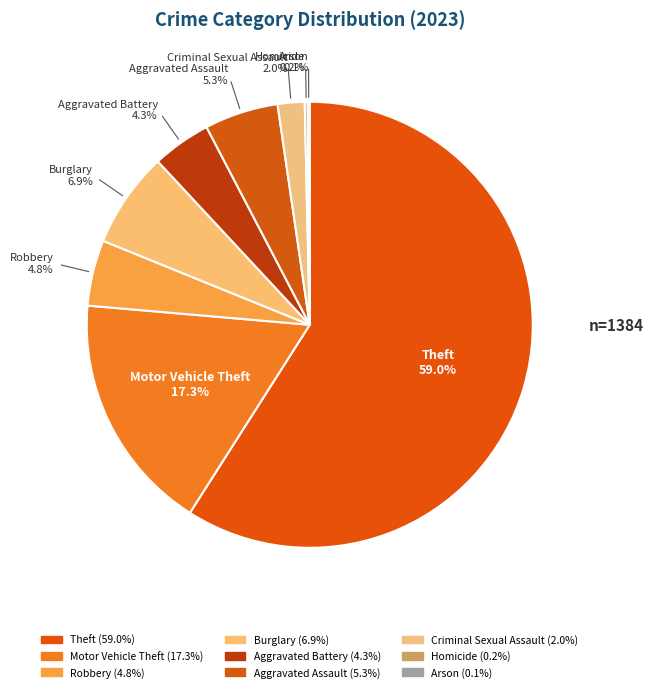

To the nearest percent, what portion does Criminal Sexual Assault represent?

2%